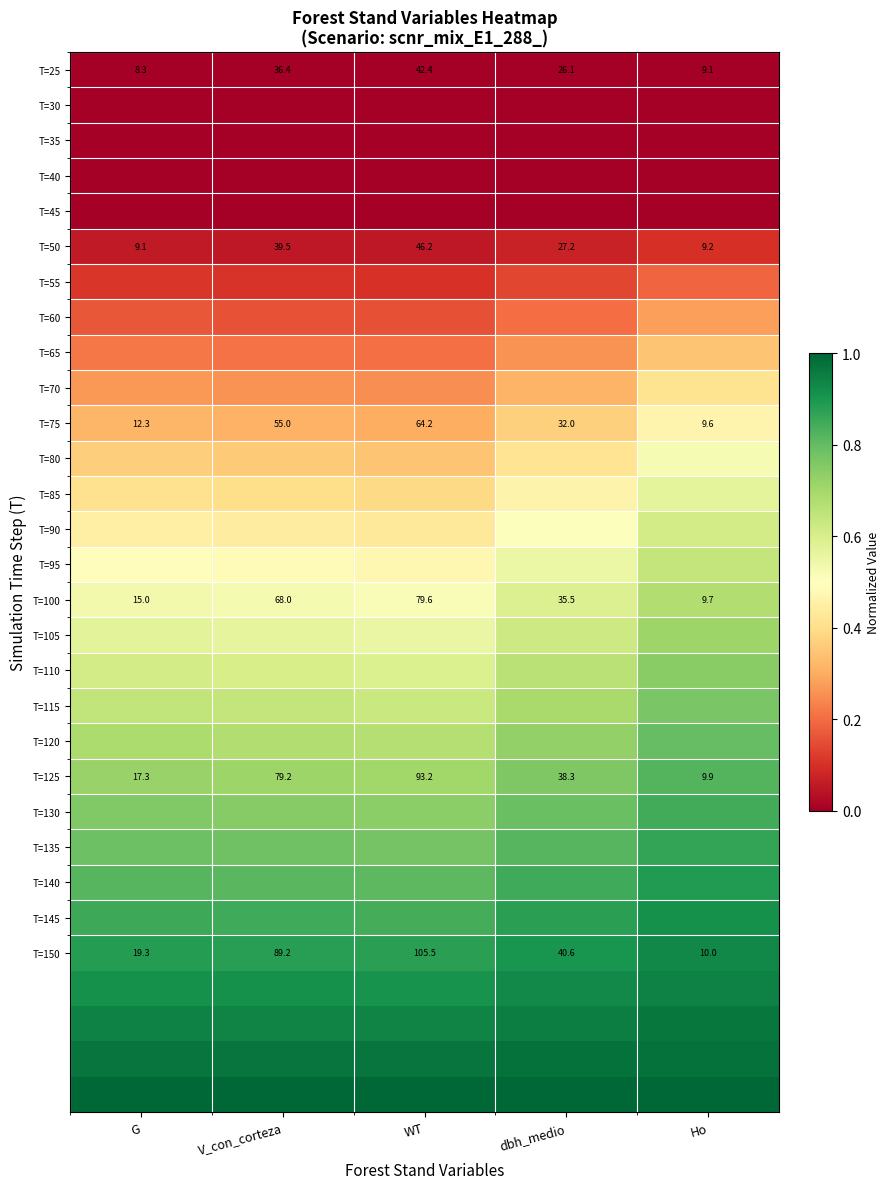

What is the difference between the highest and lowest values at WT?

1.0